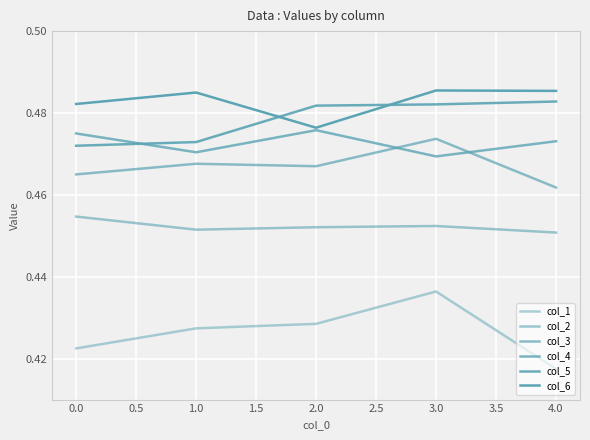

Is this an area chart (filled region under the line)?

No